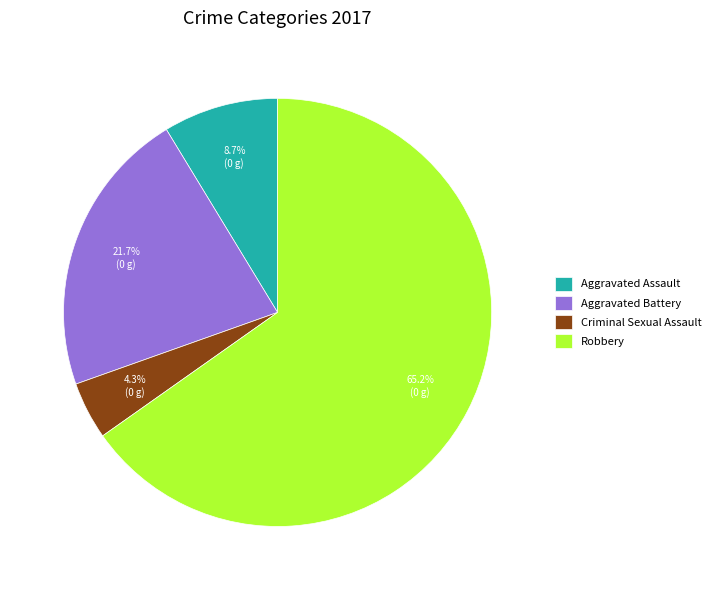

How many segments does this pie chart have?

4